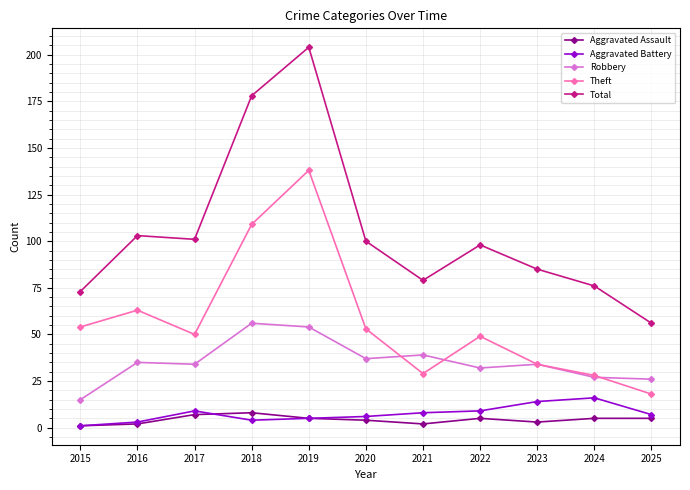

At which category does Theft reach its first local valley?

2017